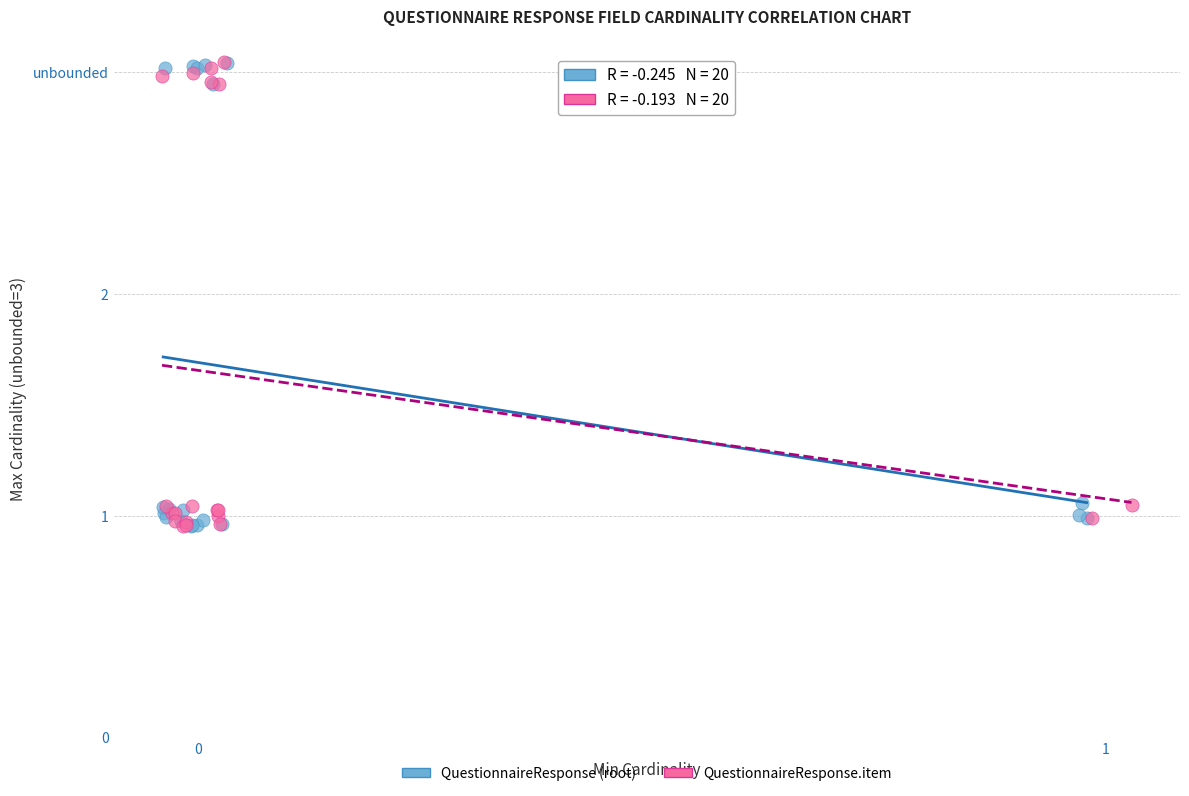

Which series reaches the maximum Y coordinate?

QuestionnaireResponse.item